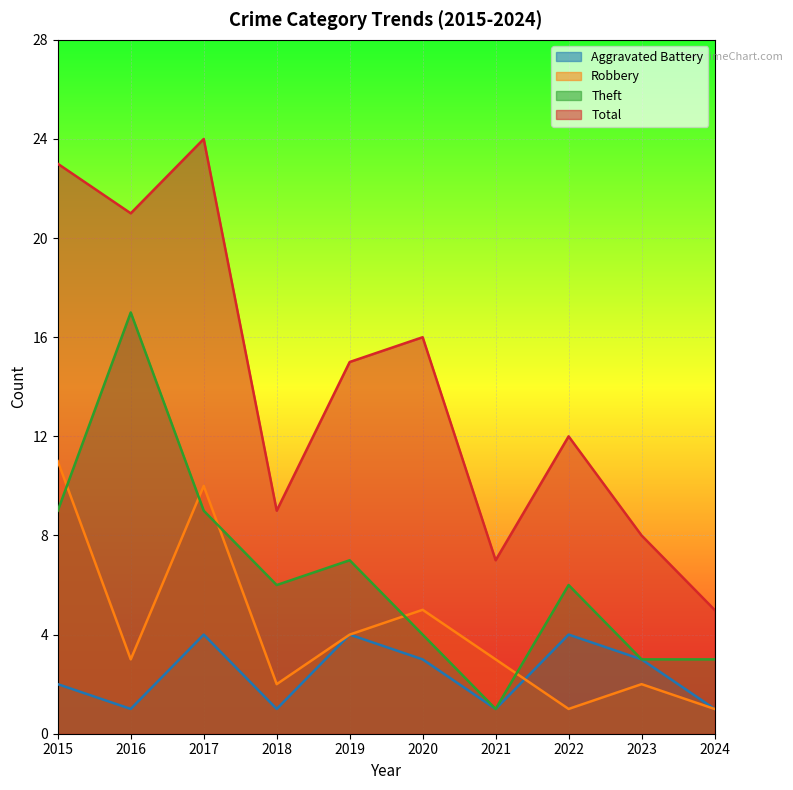

At which label does Robbery reach its minimum?

2022